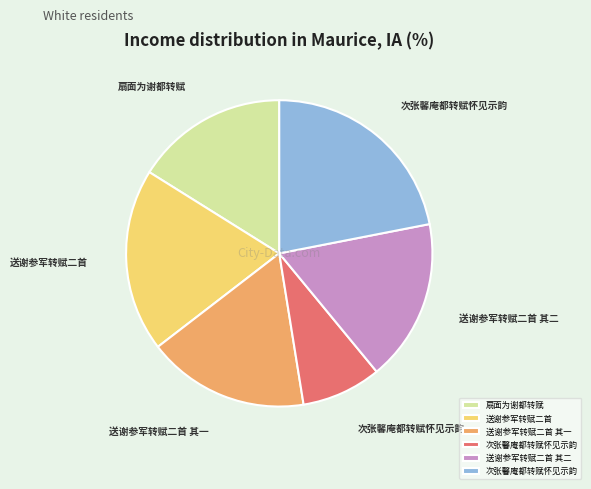

Is there any slice that represents more than half of the pie?

No